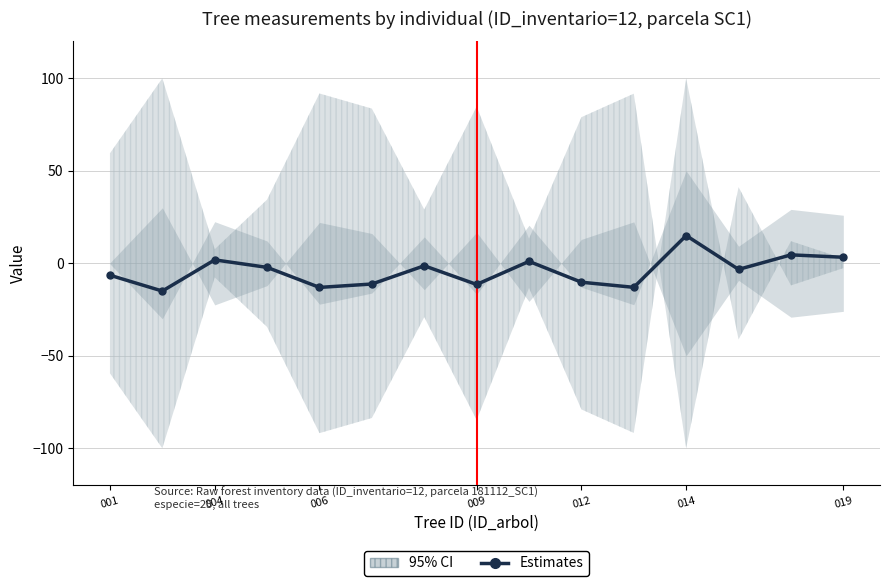

The value at 10 is -13.0. True or false?

True